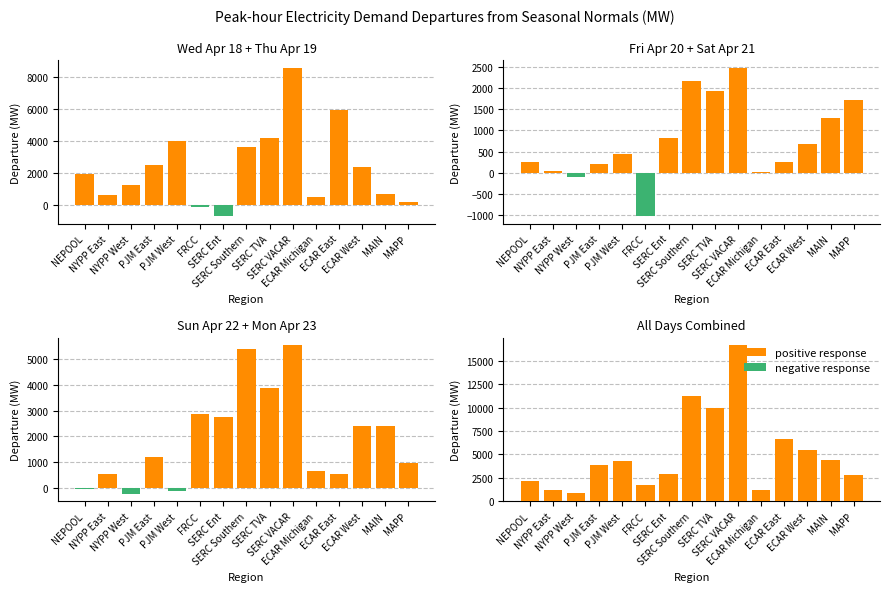

Between SERC TVA and ECAR East, which series saw the biggest shift?

positive response